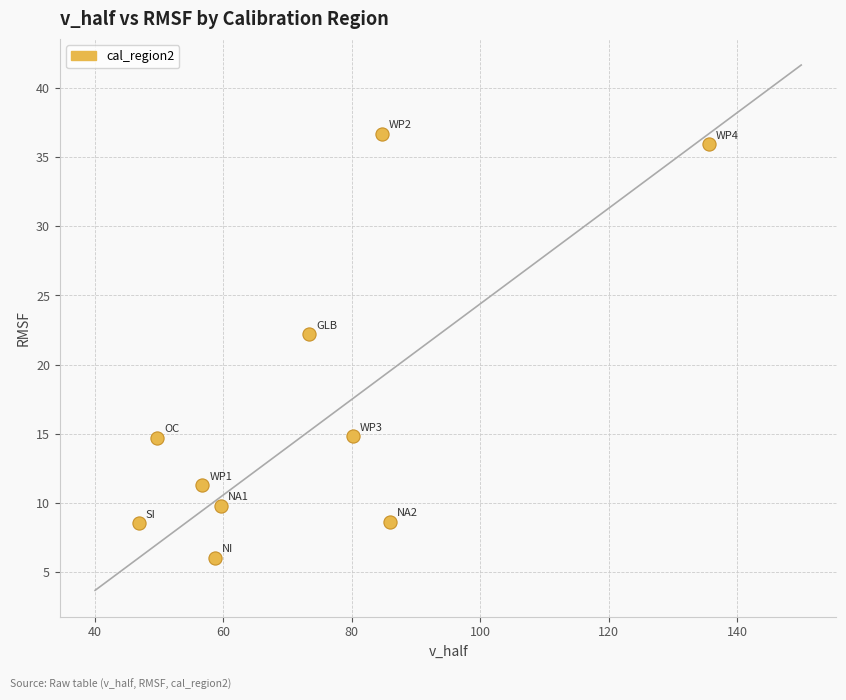

What is the average Y value?

16.9